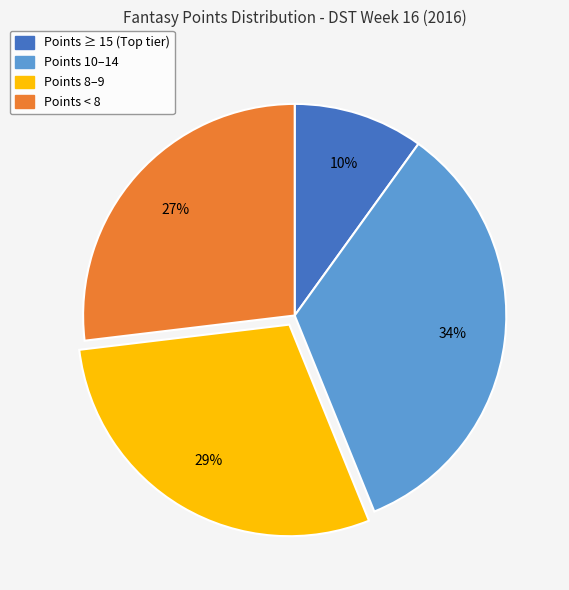

How many segments does this pie chart have?

4